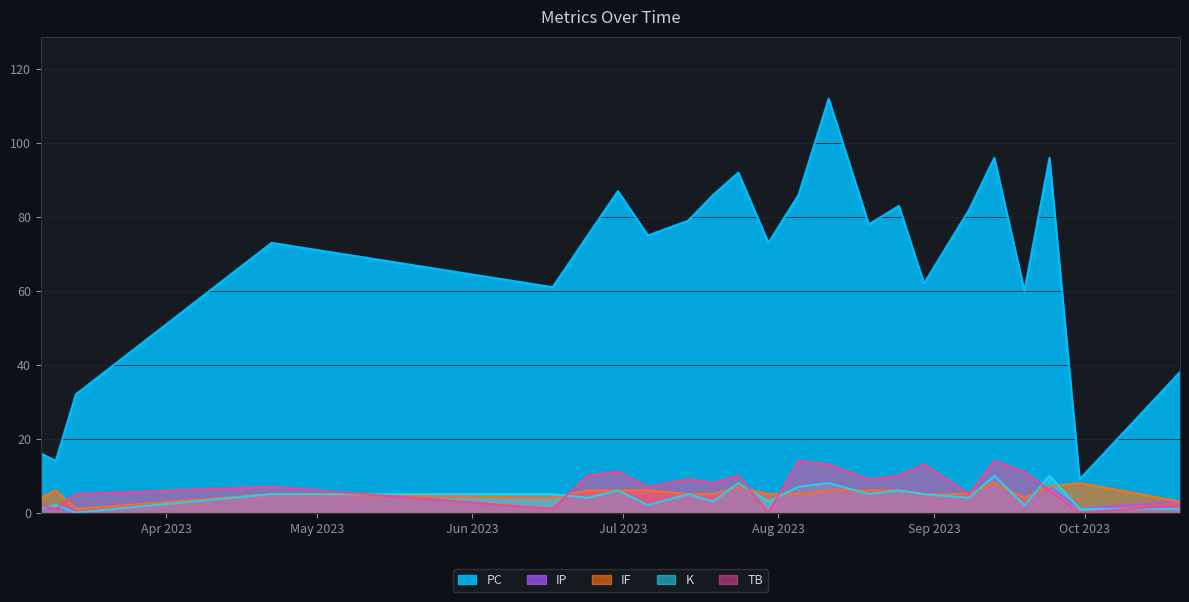

List the series in order of their peak value, highest first.

PC, TB, K, IP, IF